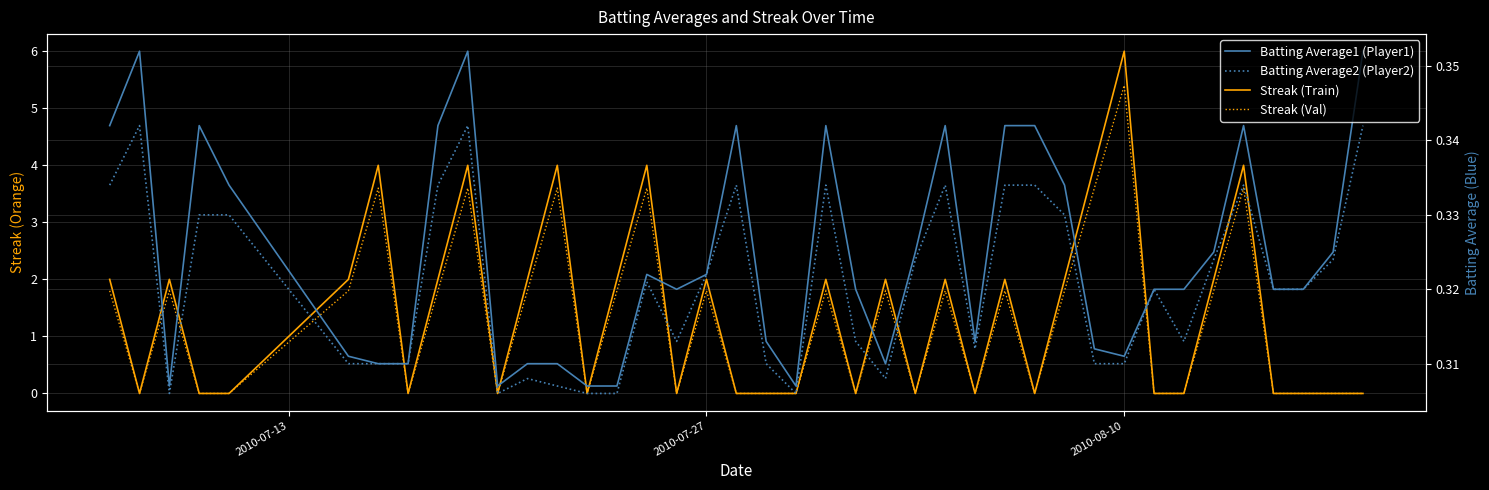

Does the chart display data point markers on the line(s)?

No